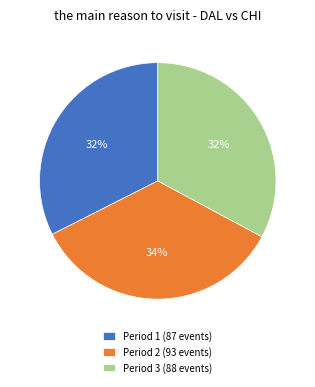

What portion of the pie excludes Period 3?

67.2%